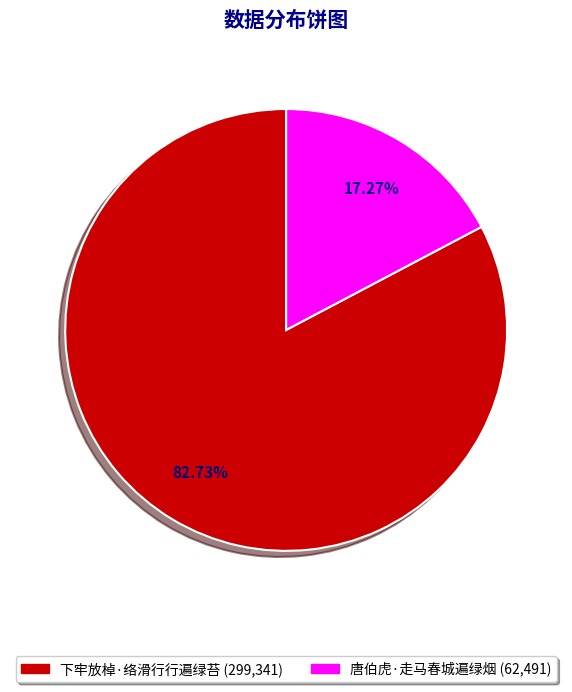

What percentage is NOT represented by 唐伯虎·走马春城遍绿烟?

82.7%